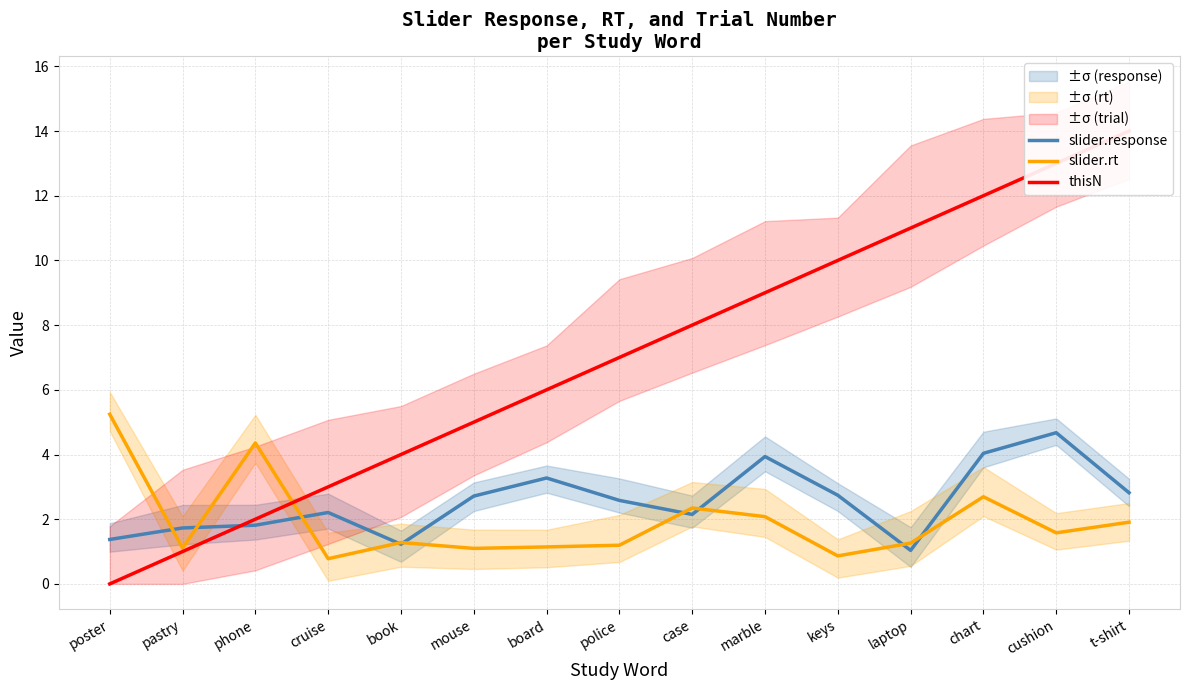

Between marble and cushion, which series saw the biggest shift?

thisN